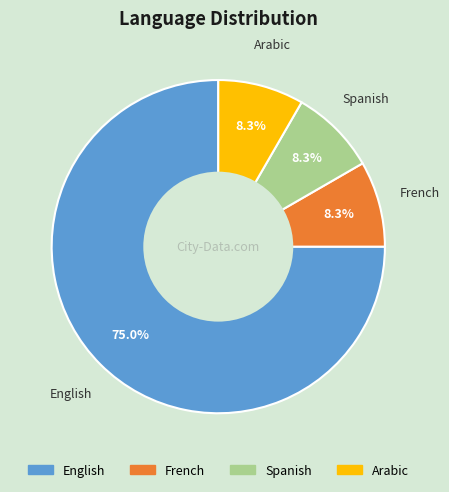

To the nearest percent, what is the difference between the largest and smallest slice percentages?

67%